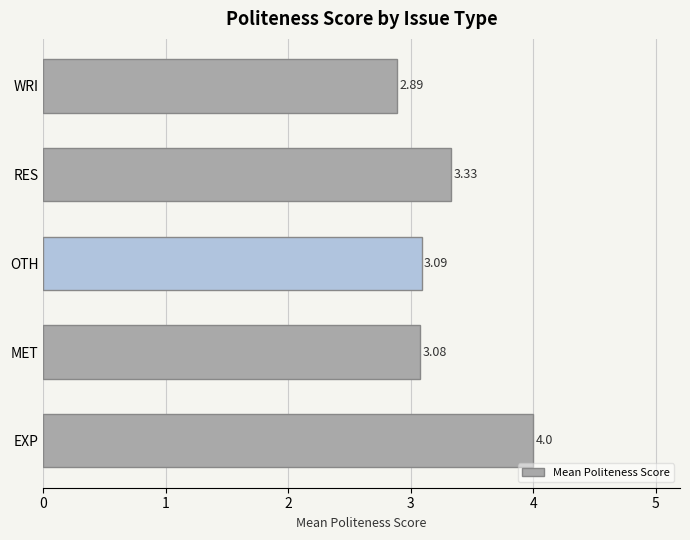

Between EXP and RES, which is larger?

EXP